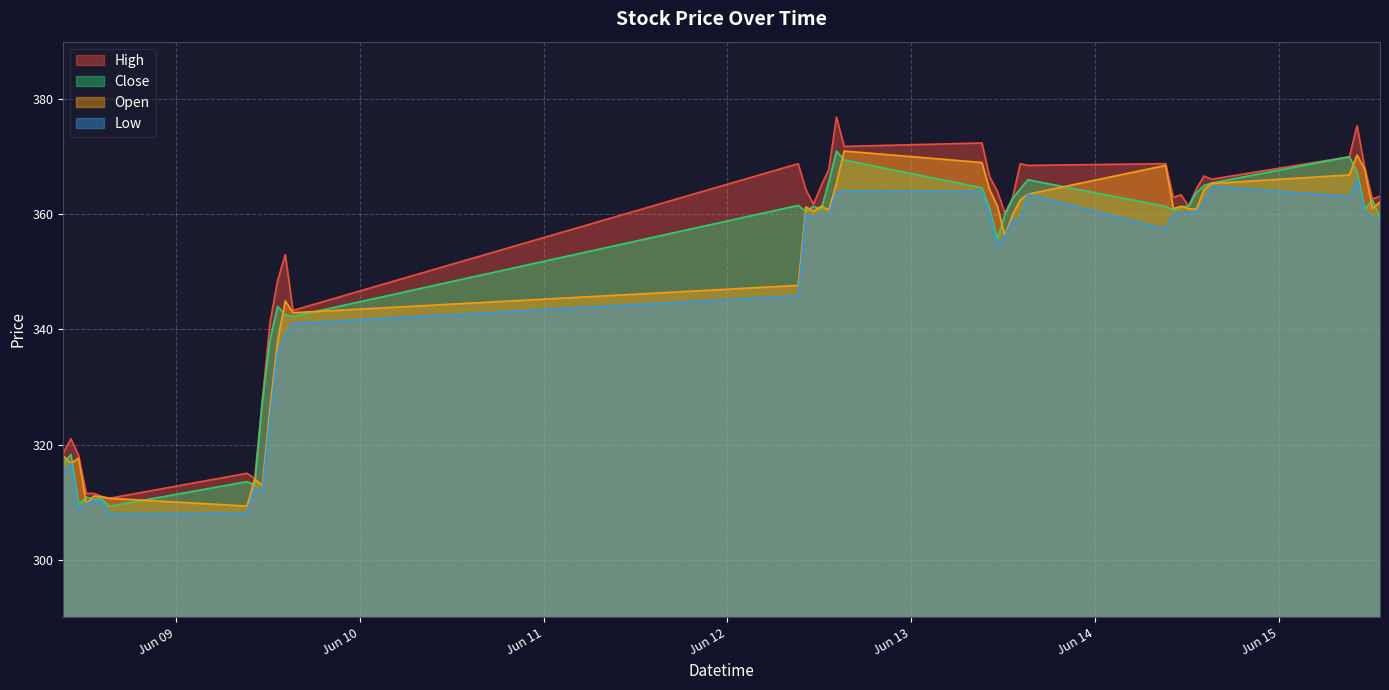

At how many categories does at least one series exceed 366?

14